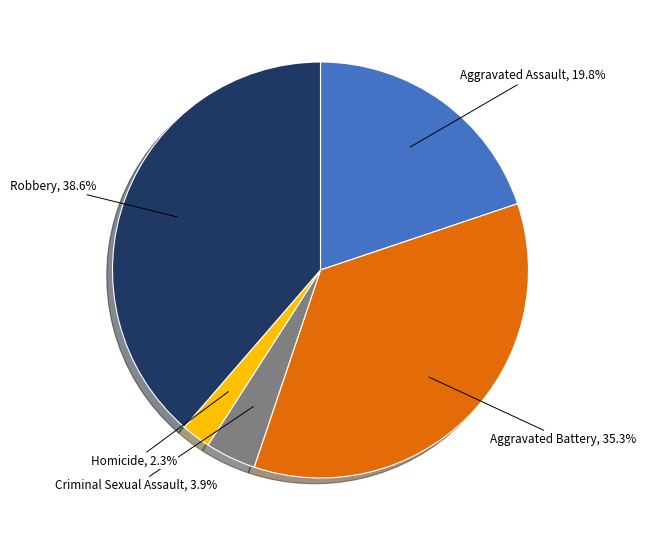

Do Homicide and Aggravated Assault together represent more than half of the pie?

No